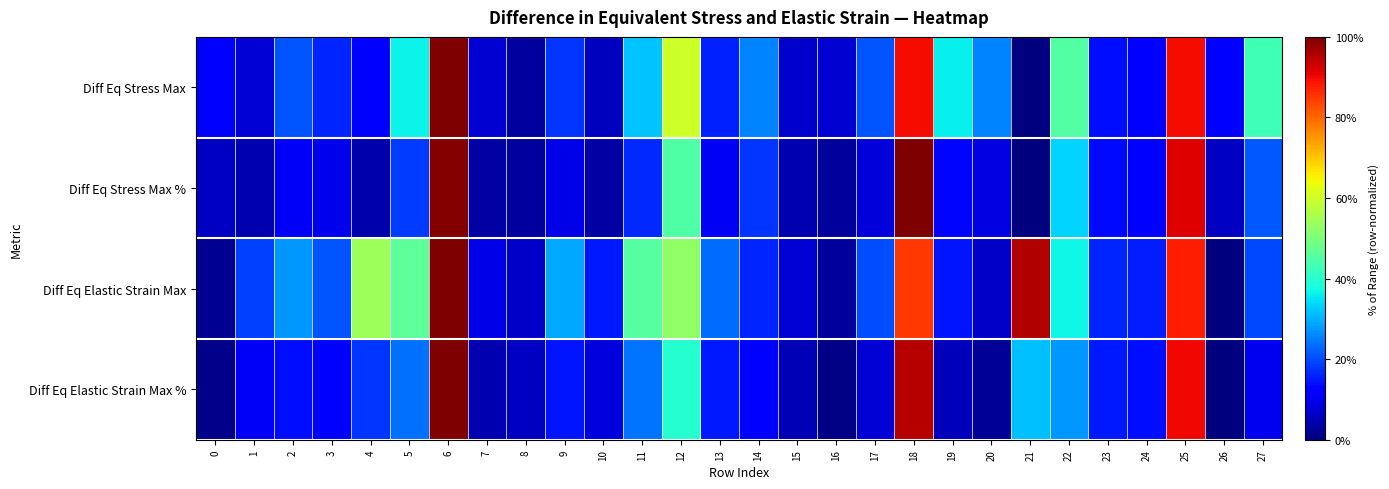

What is the total value across all series at 19?

0.7